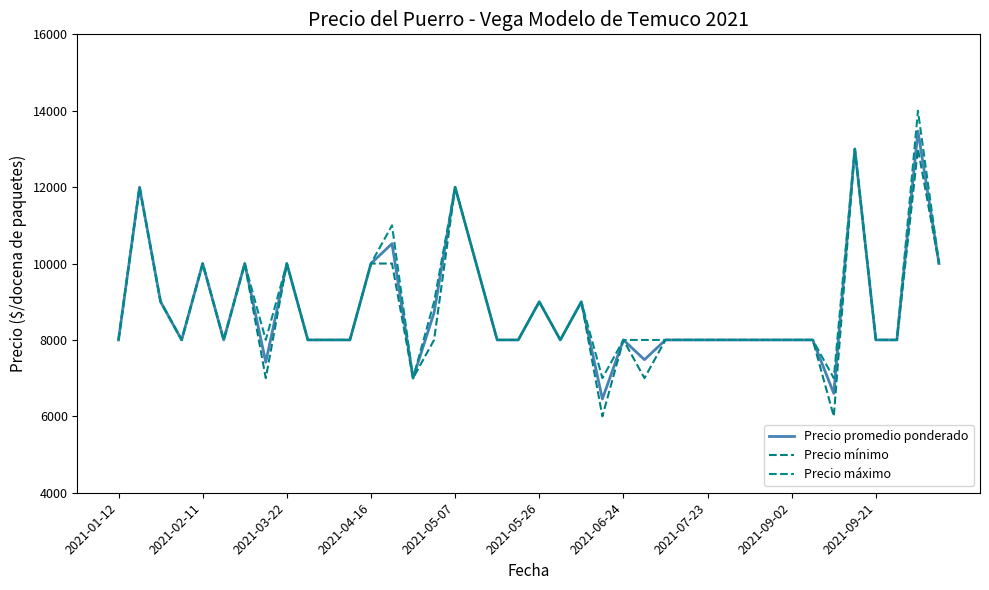

Reading left to right, list all the values displayed in this chart.

Precio promedio ponderado: 8000	12000	9000	8000	10000	8000	10000	7417	10000	8000	8000	8000	10000	10520	7000	8714	12000	10000	8000	8000	9000	8000	9000	6455	8000	7484	8000	8000	8000	8000	8000	8000	8000	8000	6600	13000	8000	8000	13467	10000
Precio mínimo: 8000	12000	9000	8000	10000	8000	10000	7000	10000	8000	8000	8000	10000	10000	7000	8000	12000	10000	8000	8000	9000	8000	9000	6000	8000	7000	8000	8000	8000	8000	8000	8000	8000	8000	6000	13000	8000	8000	13000	10000
Precio máximo: 8000	12000	9000	8000	10000	8000	10000	8000	10000	8000	8000	8000	10000	11000	7000	9000	12000	10000	8000	8000	9000	8000	9000	7000	8000	8000	8000	8000	8000	8000	8000	8000	8000	8000	7000	13000	8000	8000	14000	10000